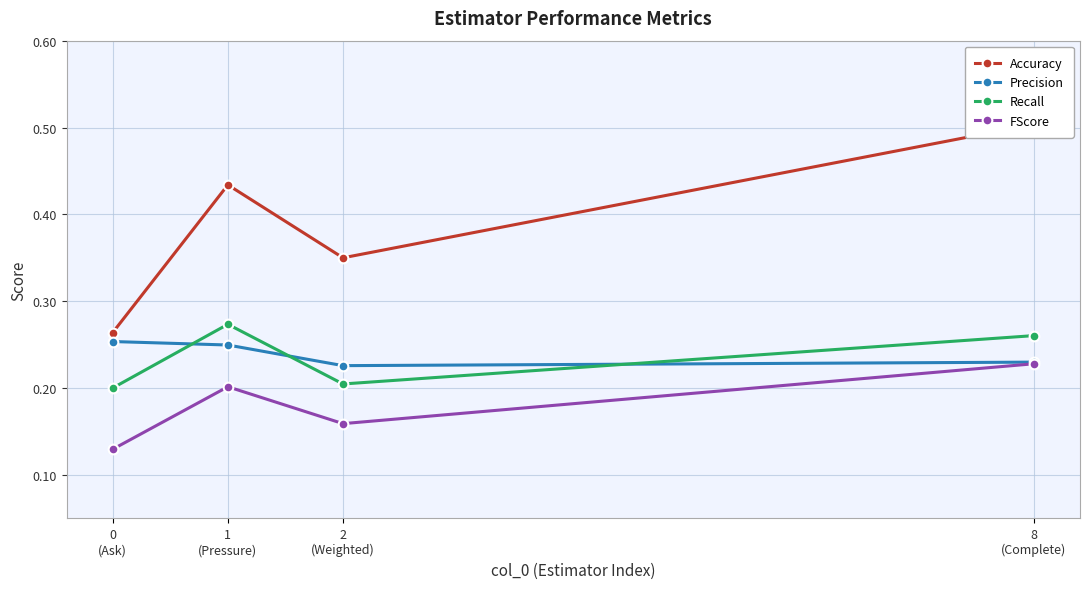

True or false: FScore and Recall intersect in this chart.

False